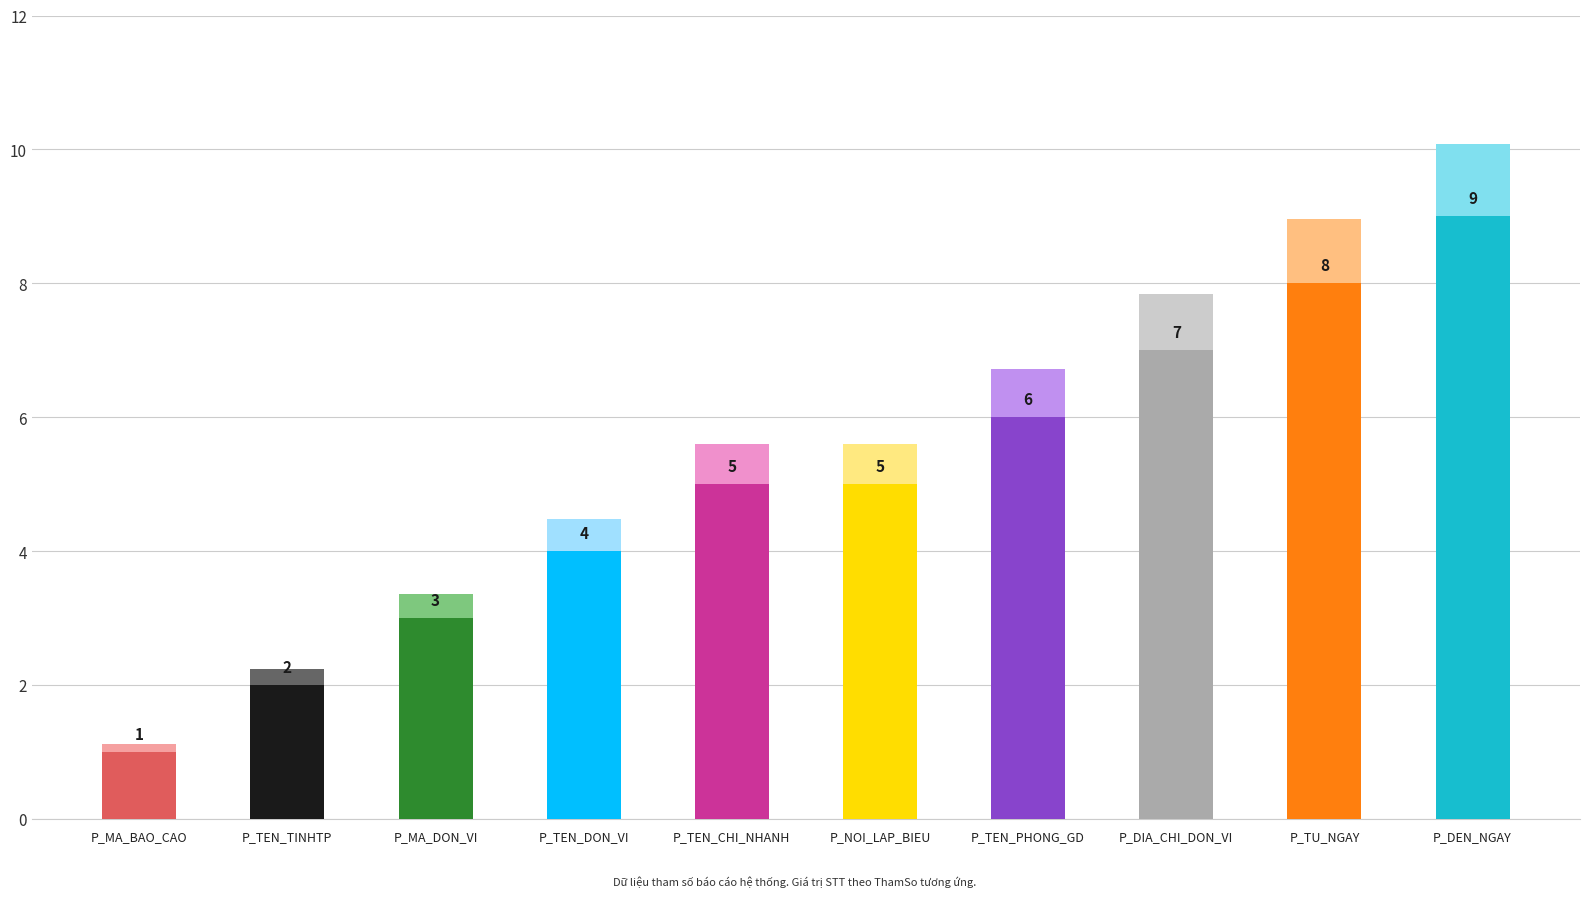

How many values exceed 5?

4